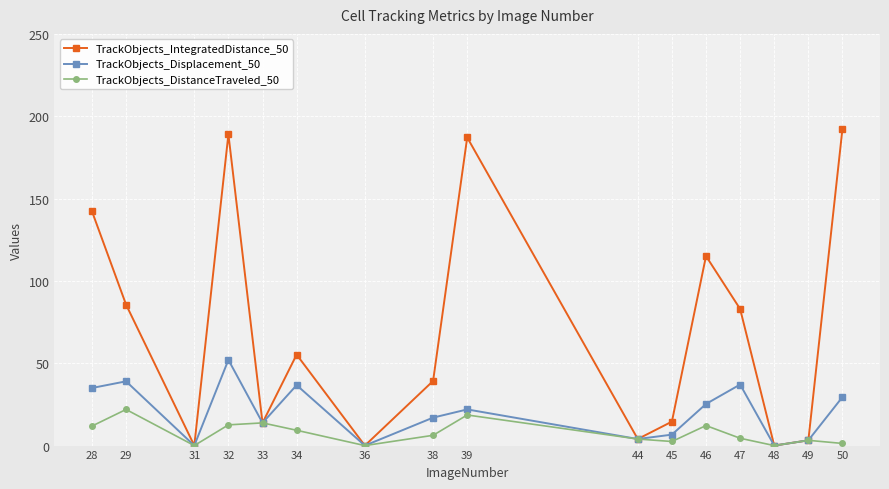

True or false: TrackObjects_Displacement_50 has more than 0 points higher than both neighbors.

True